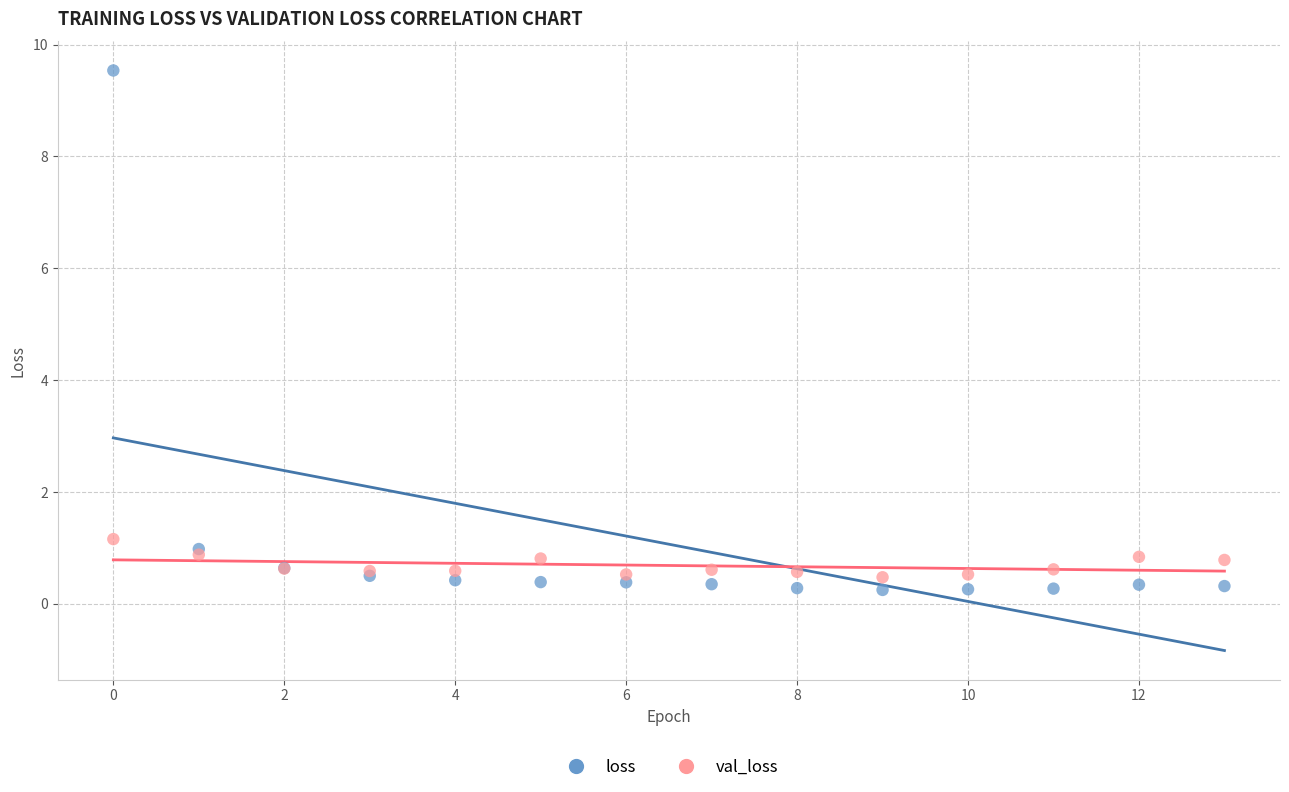

What are all the series names shown in the legend?

loss, val_loss